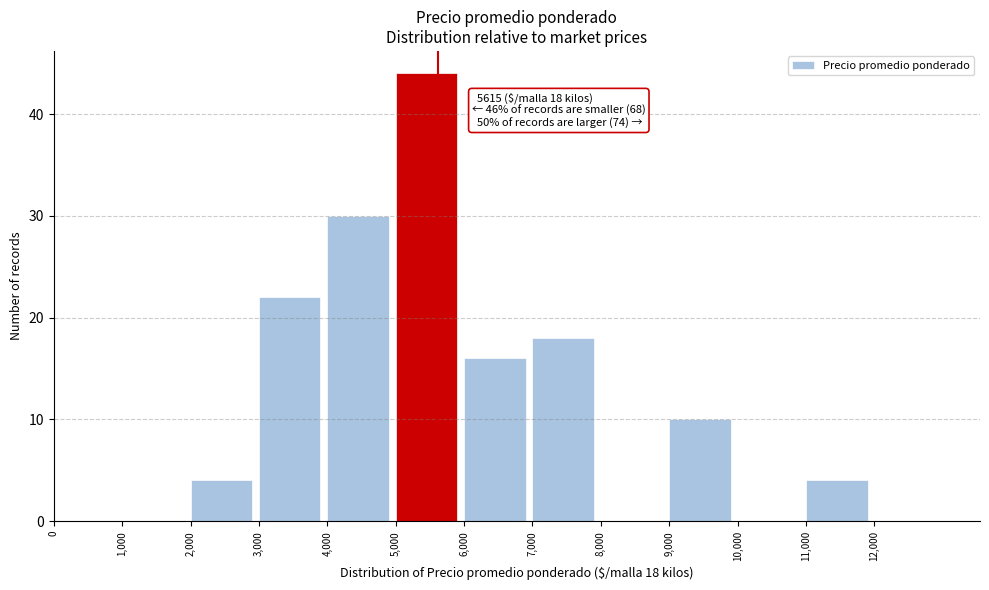

Which range on the x-axis has the tallest bar?

5000 to 6000